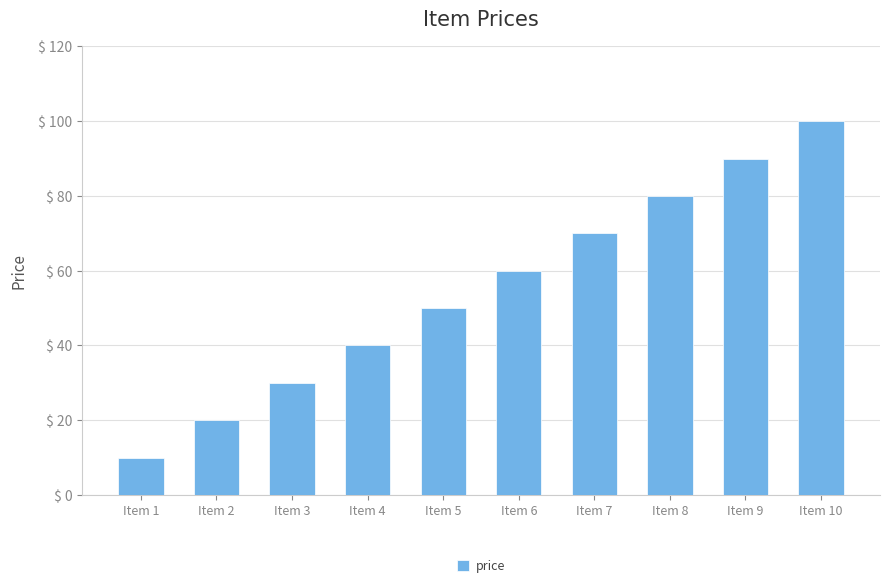

Reading left to right, list all the values displayed in this chart.

10	20	30	40	50	60	70	80	90	100